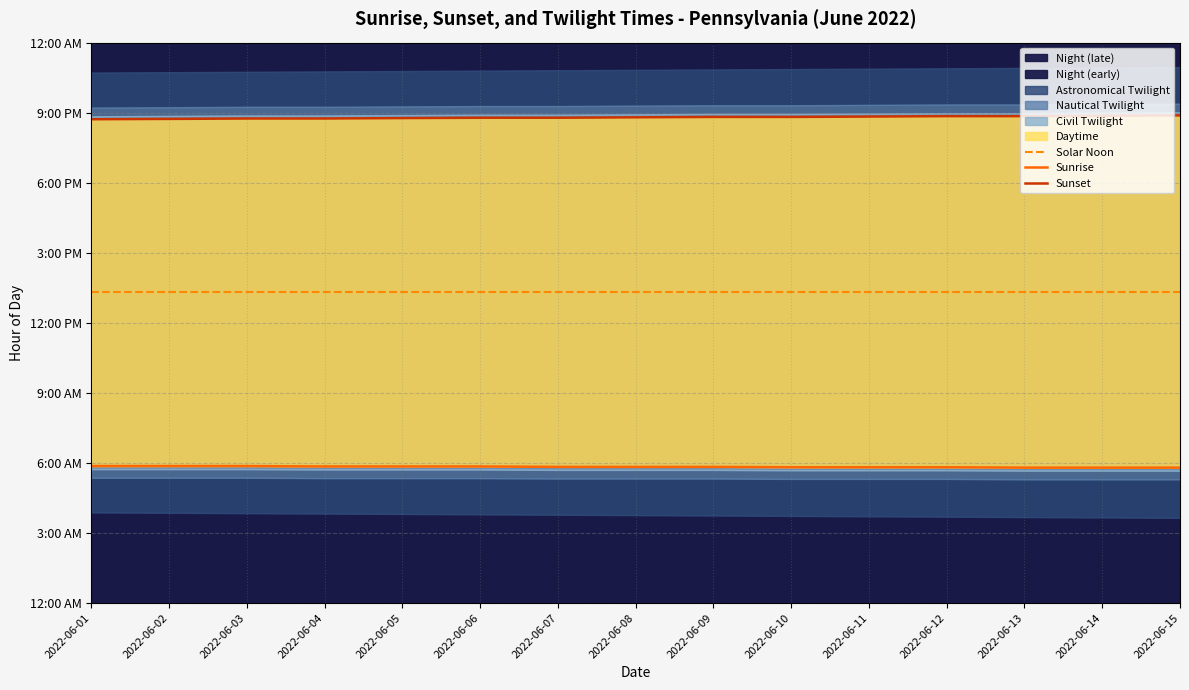

Rank the series by their average value, from highest to lowest.

Sunset, Solar Noon, Sunrise